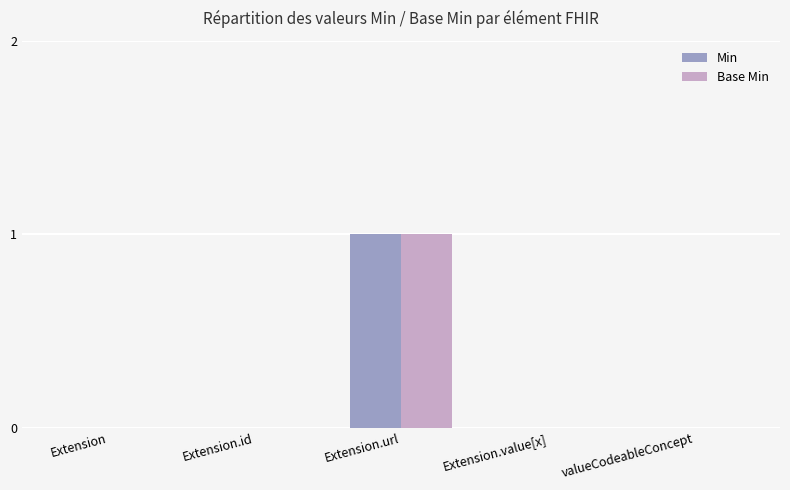

True or false: Base Min has a value of 0 at Extension.value[x].

True